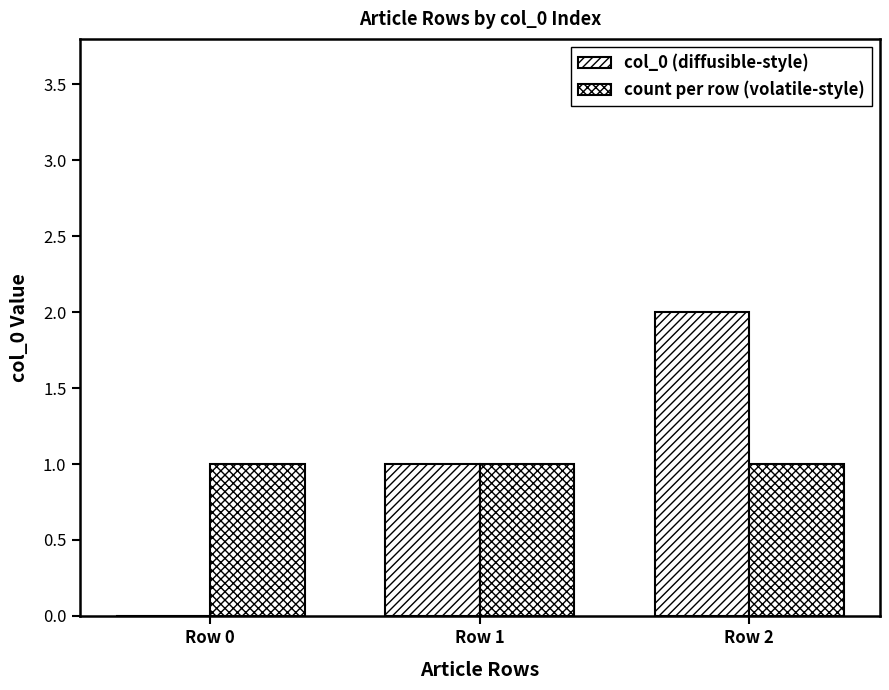

Is it true that col_0 (diffusible-style) equals 4 at Row 2?

False